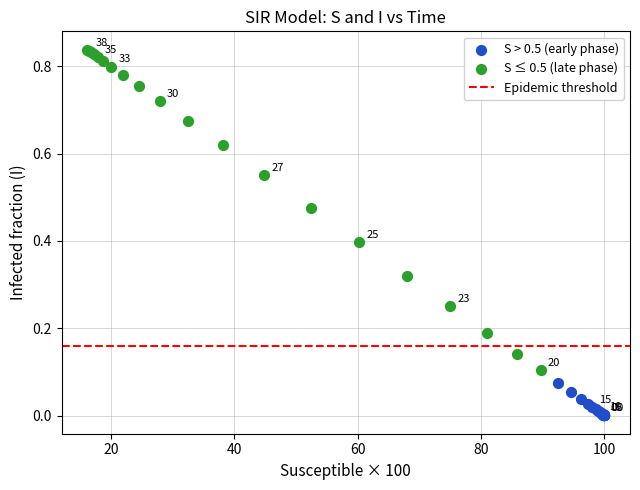

Which series has the widest spread of Y values?

S ≤ 0.5 (late phase)